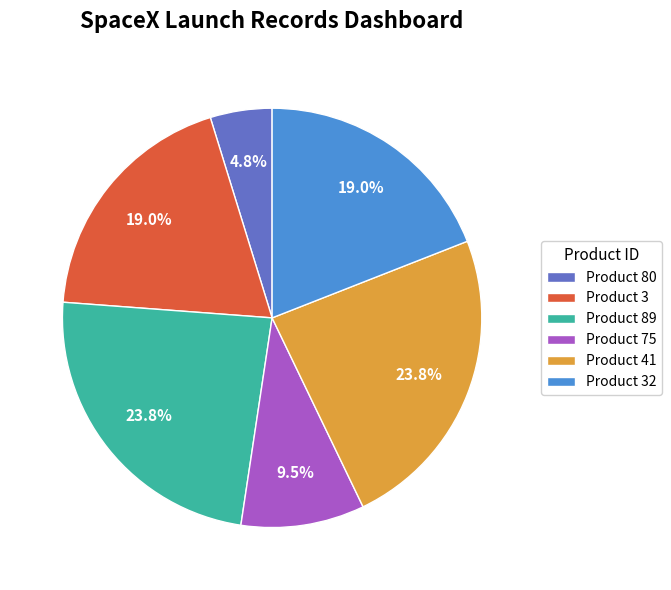

Does Product 3 account for over 50% of the chart?

No